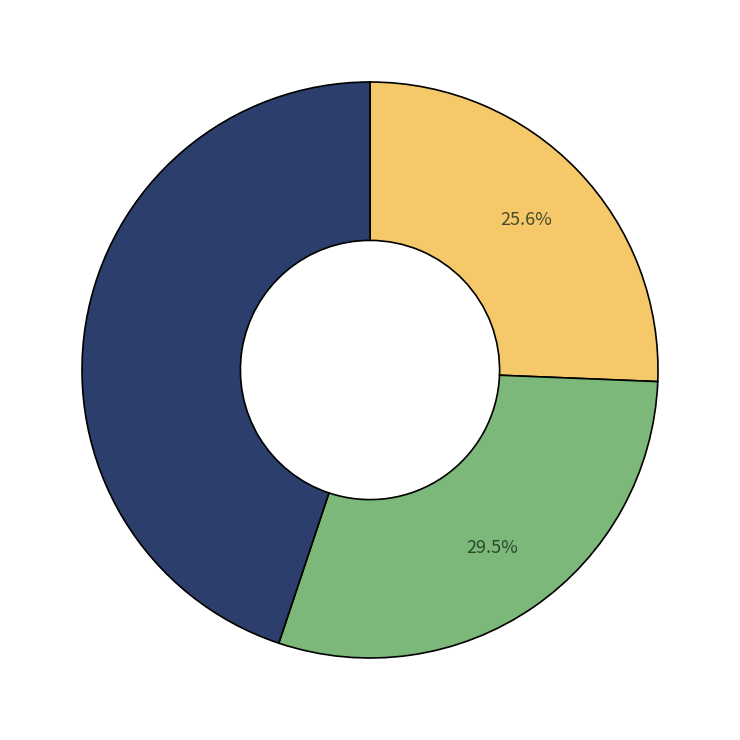

Is there any slice that represents more than half of the pie?

No